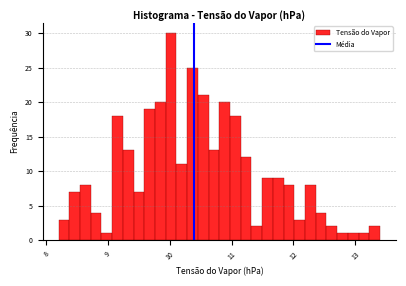

Read against the x-axis, roughly where is the centre of the tallest bar?

10.0